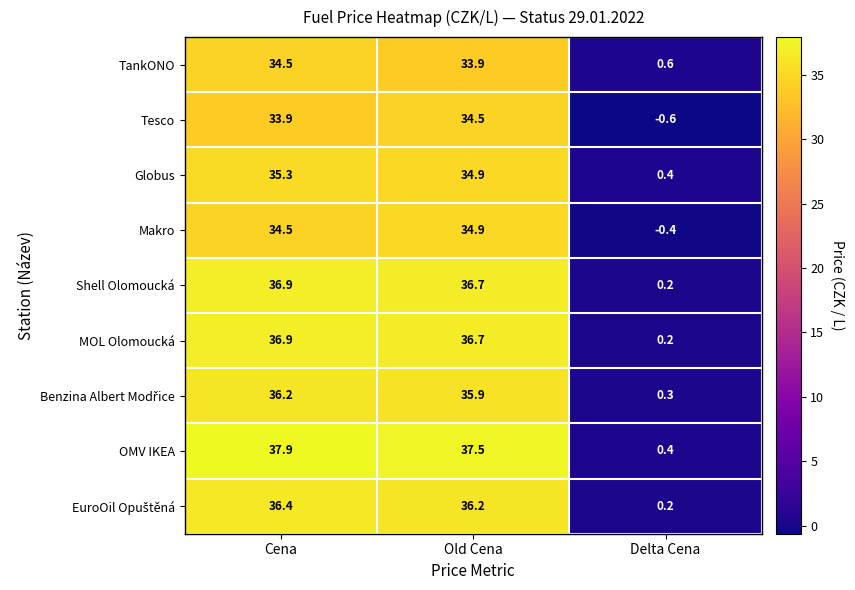

At which category is the sum across all series the highest?

Cena